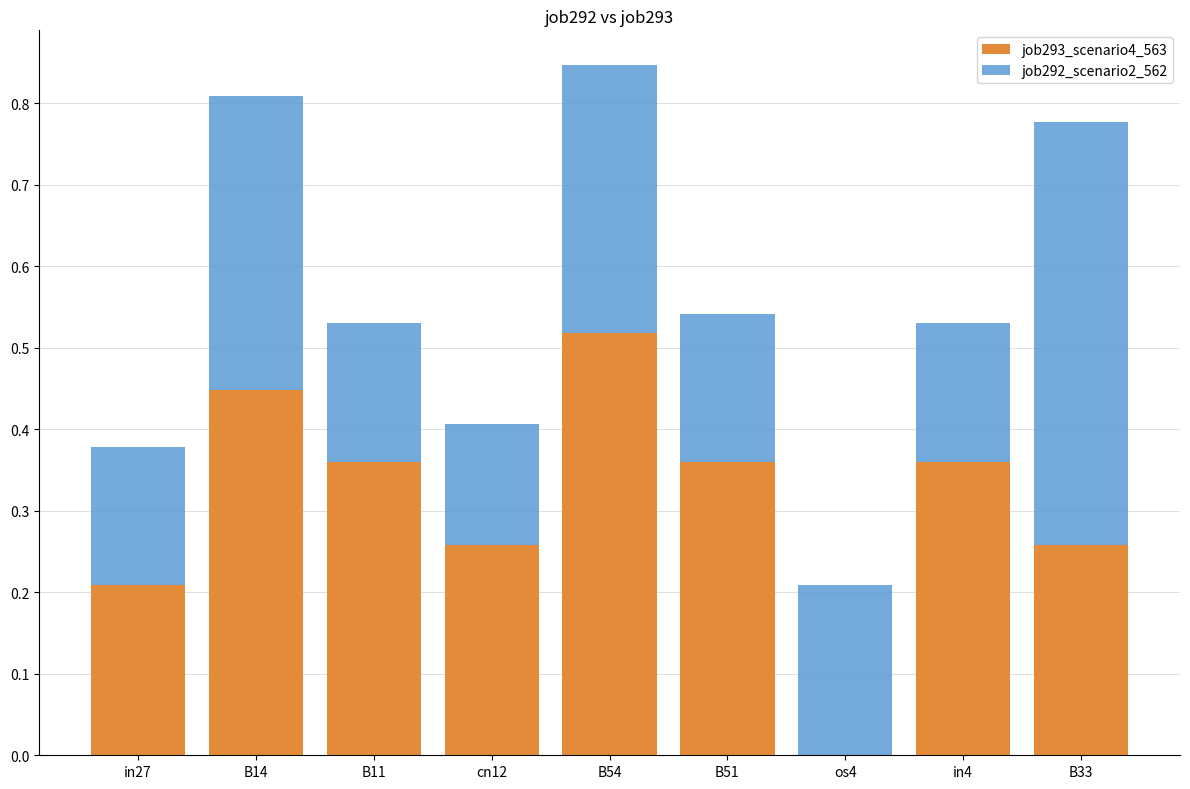

Is it true that job293_scenario4_563 equals 0.1 at cn12?

False